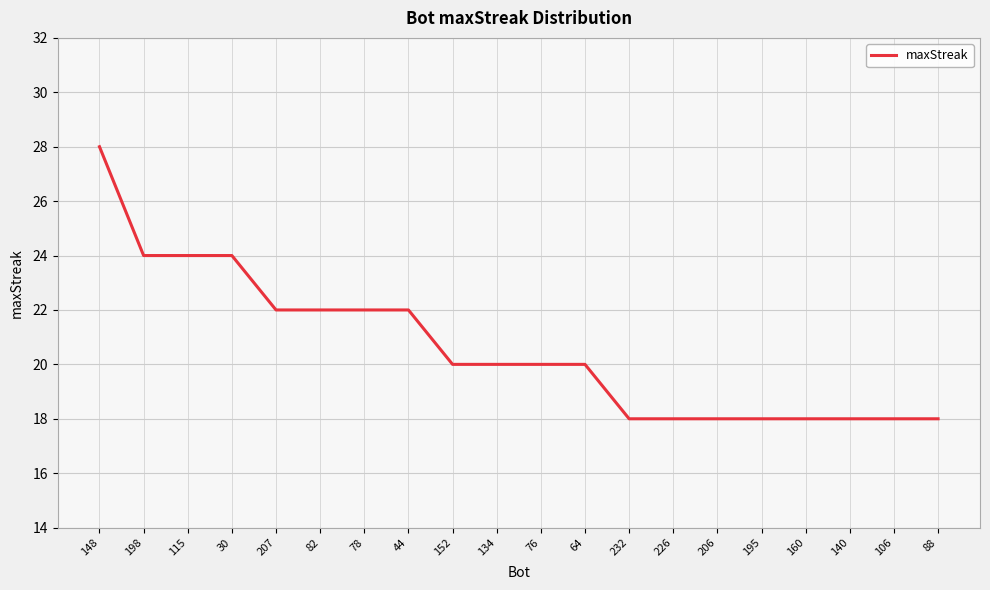

Does the chart display data point markers on the line(s)?

No